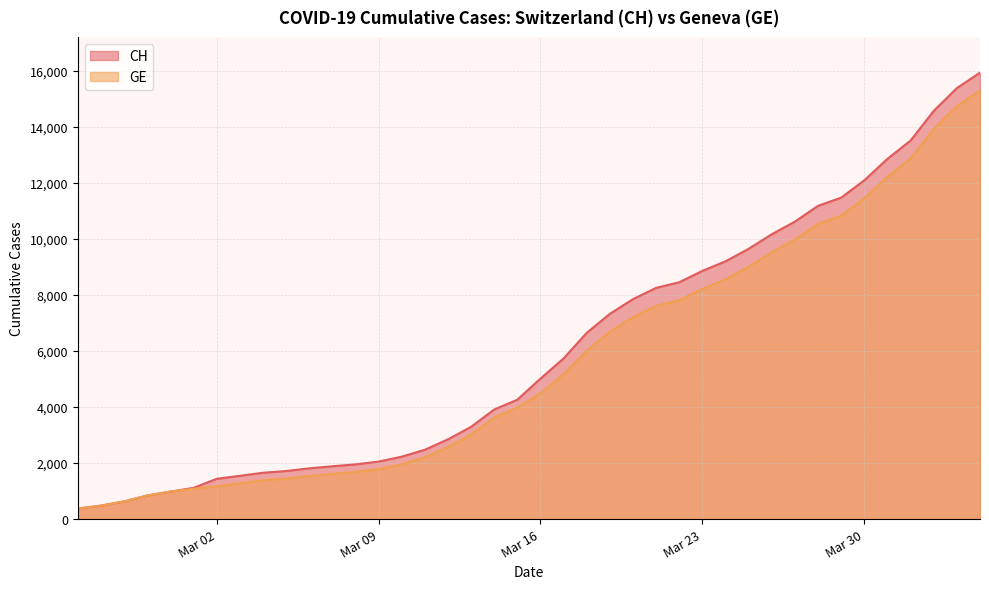

At which label does CH reach its minimum?

2020-02-25